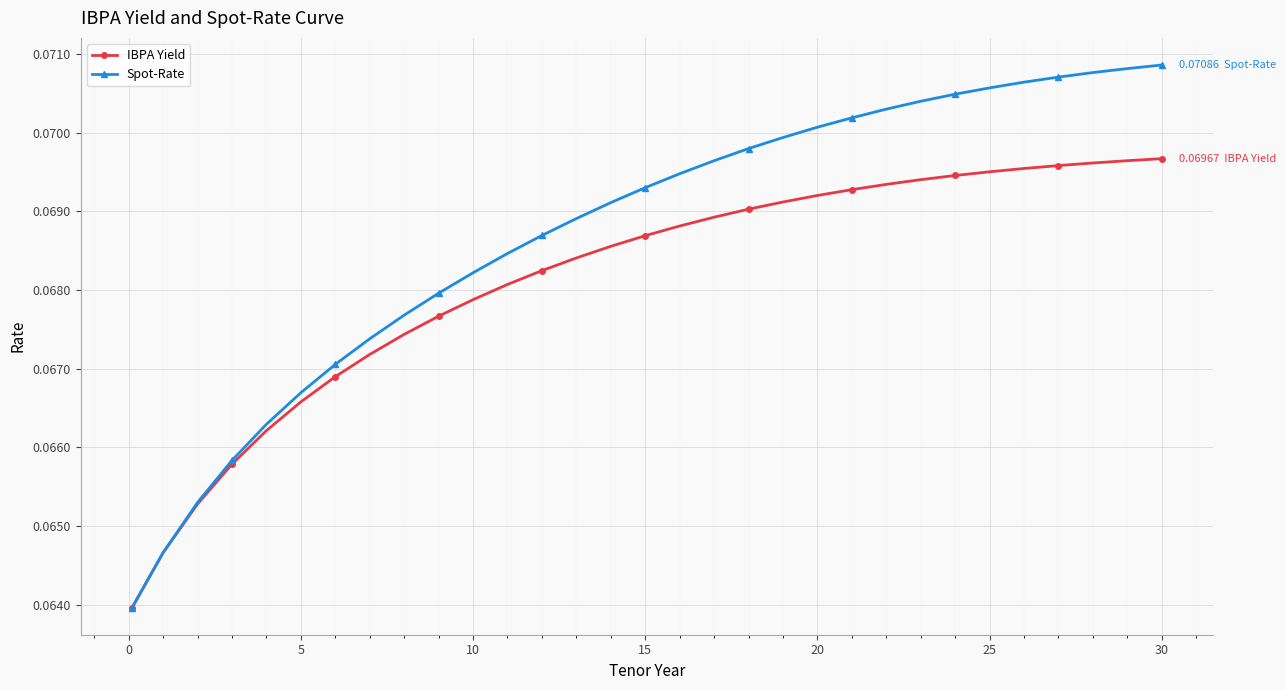

Which series has the largest total across all categories?

Spot-Rate